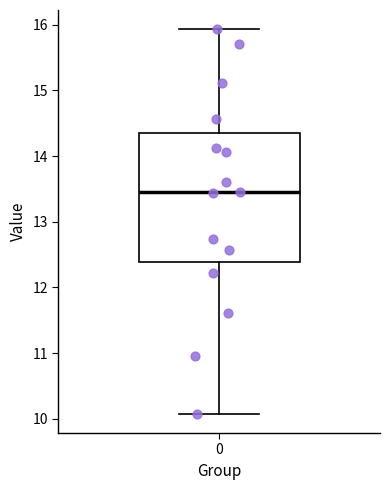

Read this box plot against the y-axis: the position of the median line, the range covered by the box, and the ends of both whiskers. The values are not printed on the chart, so give them approximately, as read against the axis.

median 13.5, box 12.4 to 14.3, whiskers 10.1 to 15.9